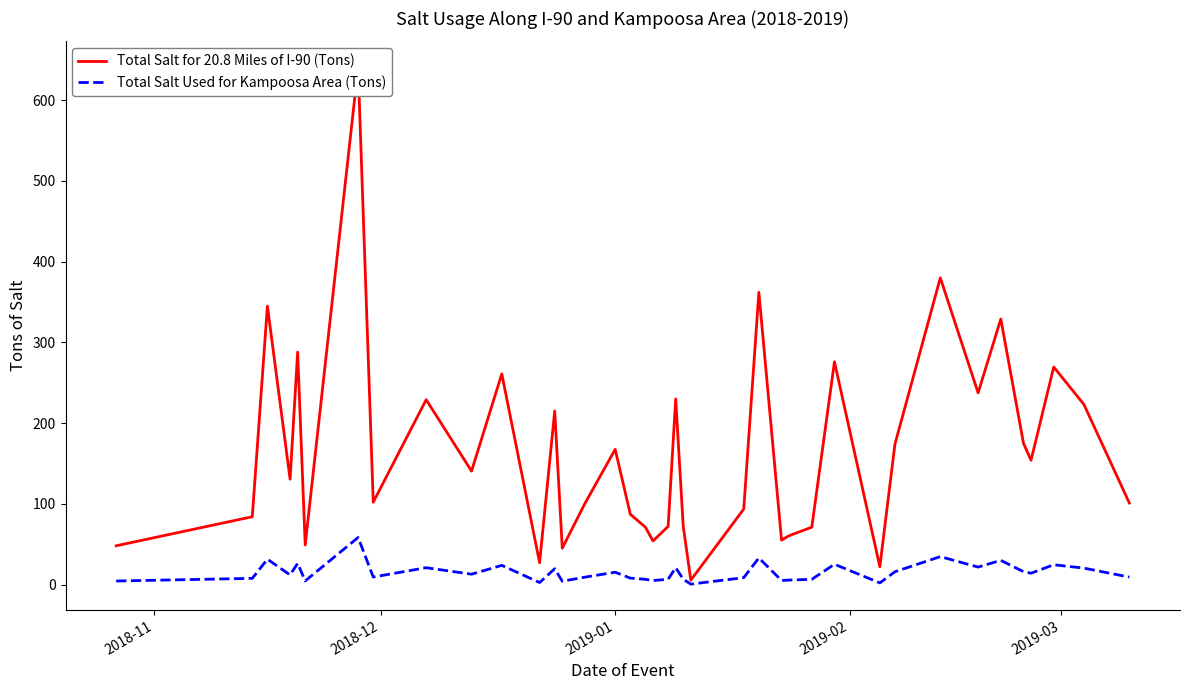

What is the minimum value shown in the chart?

0.5